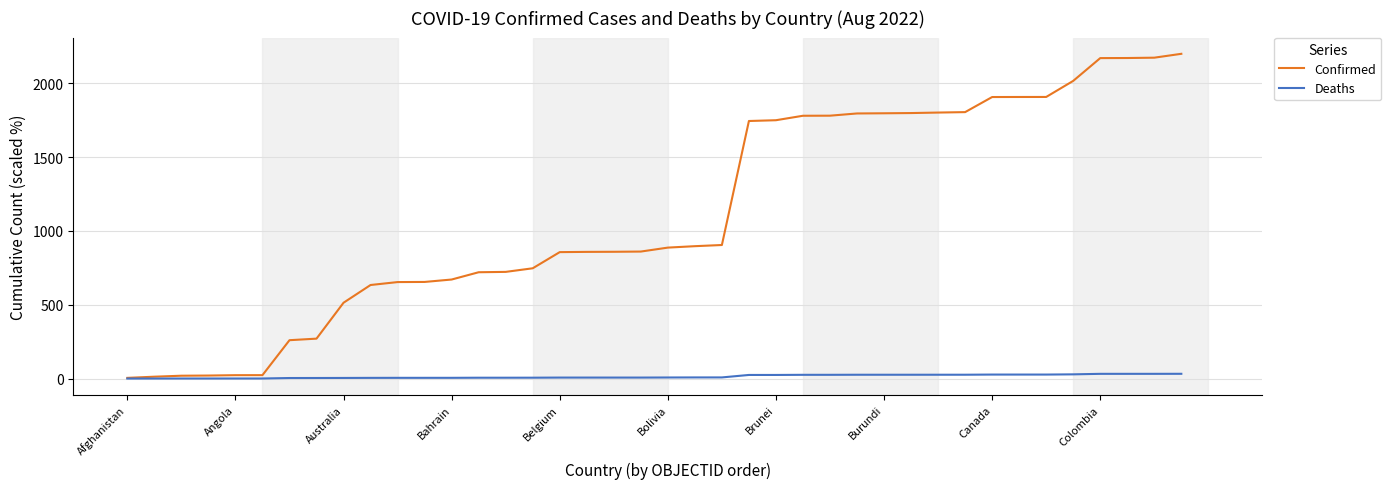

Rank the series by their average value, from lowest to highest.

Deaths, Confirmed